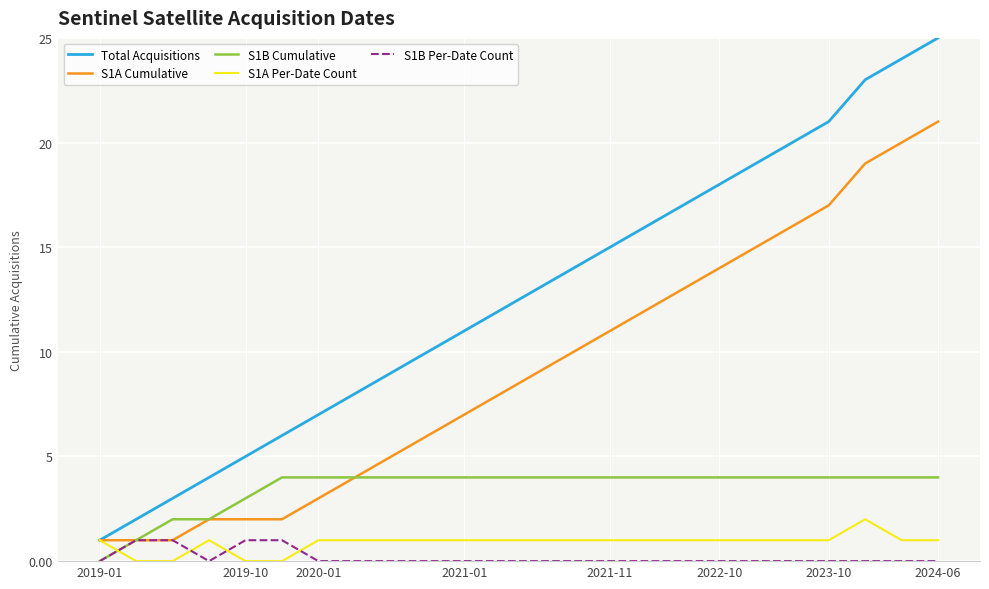

Reading right to left, what are all the values shown in this chart?

Total Acquisitions: 25	24	23	21	20	19	18	17	16	15	14	13	12	11	10	9	8	7	6	5	4	3	2	1
S1A Cumulative: 21	20	19	17	16	15	14	13	12	11	10	9	8	7	6	5	4	3	2	2	2	1	1	1
S1B Cumulative: 4	4	4	4	4	4	4	4	4	4	4	4	4	4	4	4	4	4	4	3	2	2	1	0
S1A Per-Date Count: 1	1	2	1	1	1	1	1	1	1	1	1	1	1	1	1	1	1	0	0	1	0	0	1
S1B Per-Date Count: 0	0	0	0	0	0	0	0	0	0	0	0	0	0	0	0	0	0	1	1	0	1	1	0